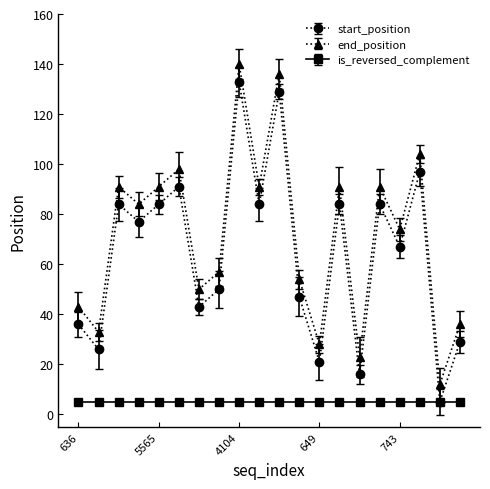

In start_position, how many points are lower than both neighbors (excluding endpoints)?

8